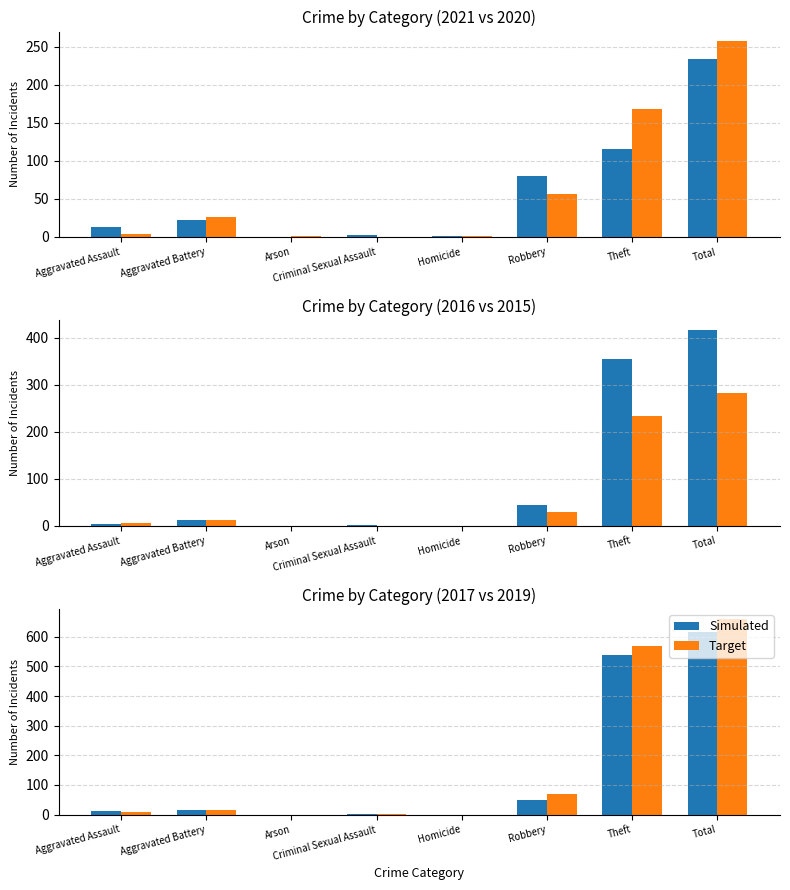

What are all the series names shown in the legend?

Simulated, Target